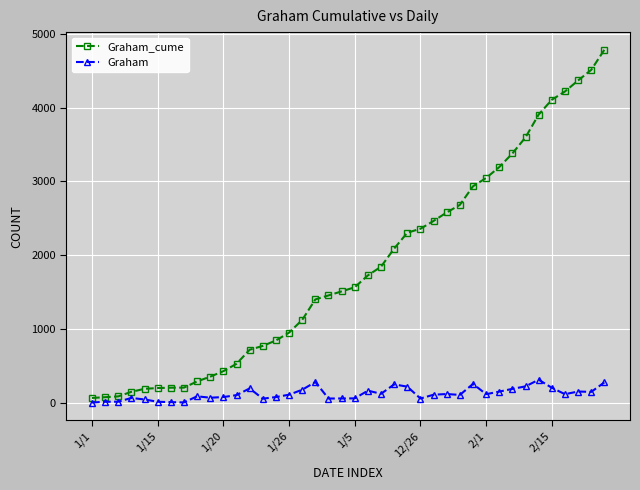

True or false: Graham and Graham_cume cross at least once.

False